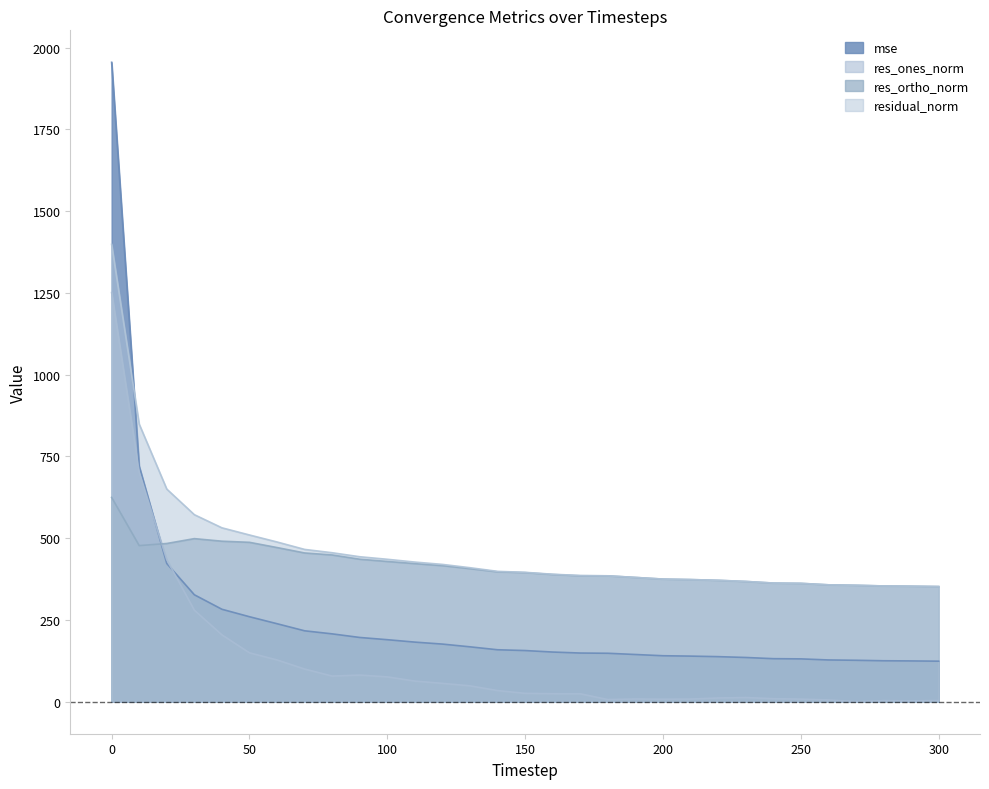

At which category does res_ones_norm reach its first local peak?

90